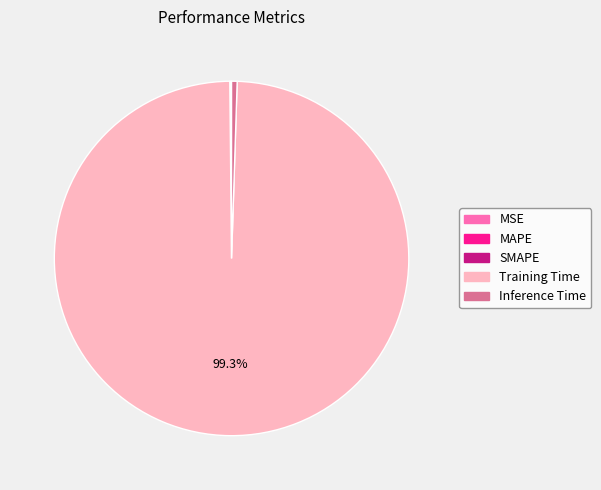

Which slice represents more than half of the pie?

Training Time